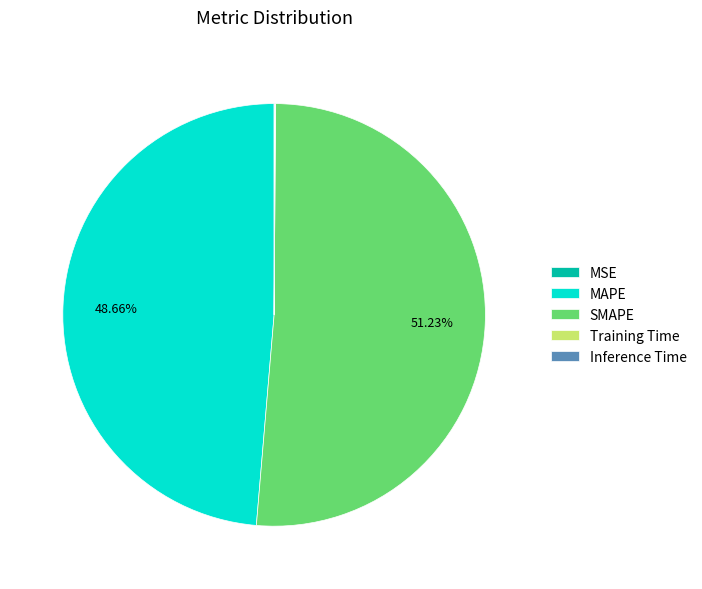

Which slice is the largest?

SMAPE